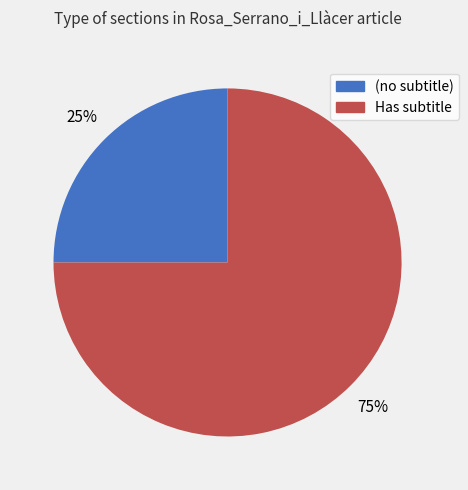

Do Has subtitle and (no subtitle) together represent more than half of the pie?

Yes